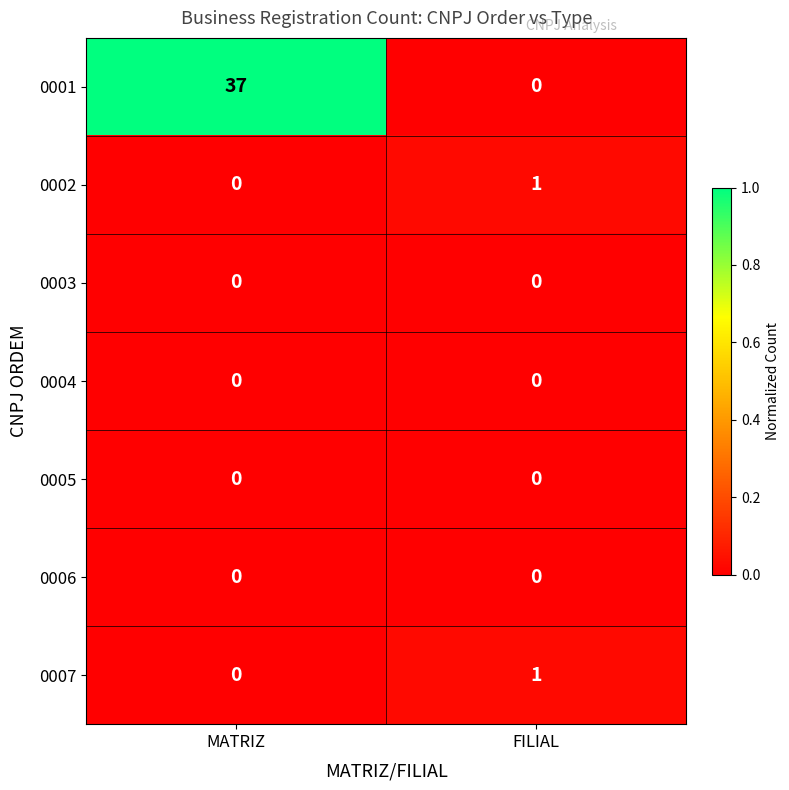

Is it true that 0006 equals 0 at FILIAL?

True